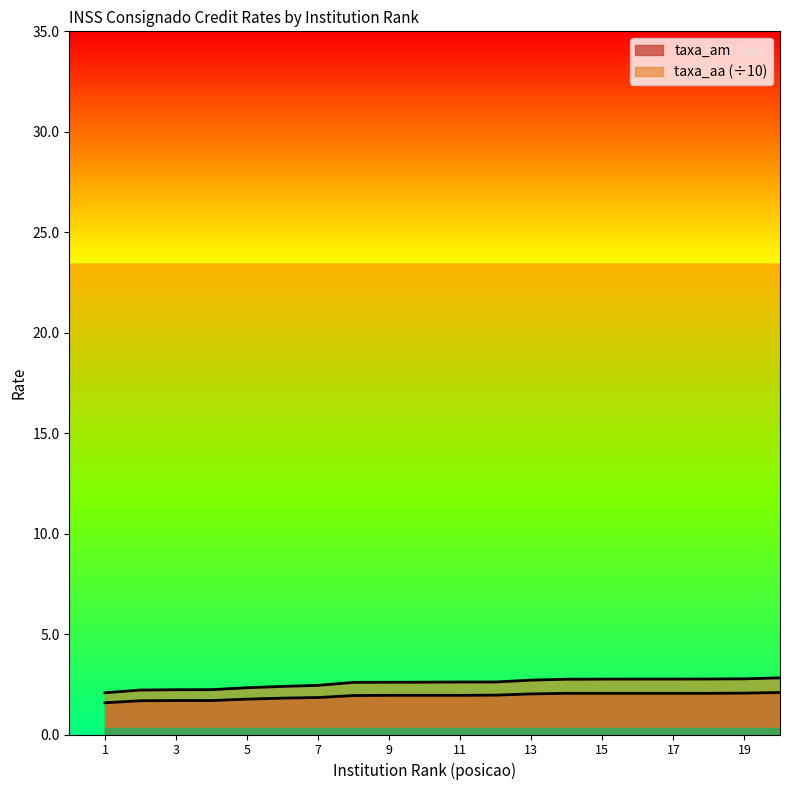

Is the value of taxa_aa at 16 greater than the value of taxa_am at 12?

Yes